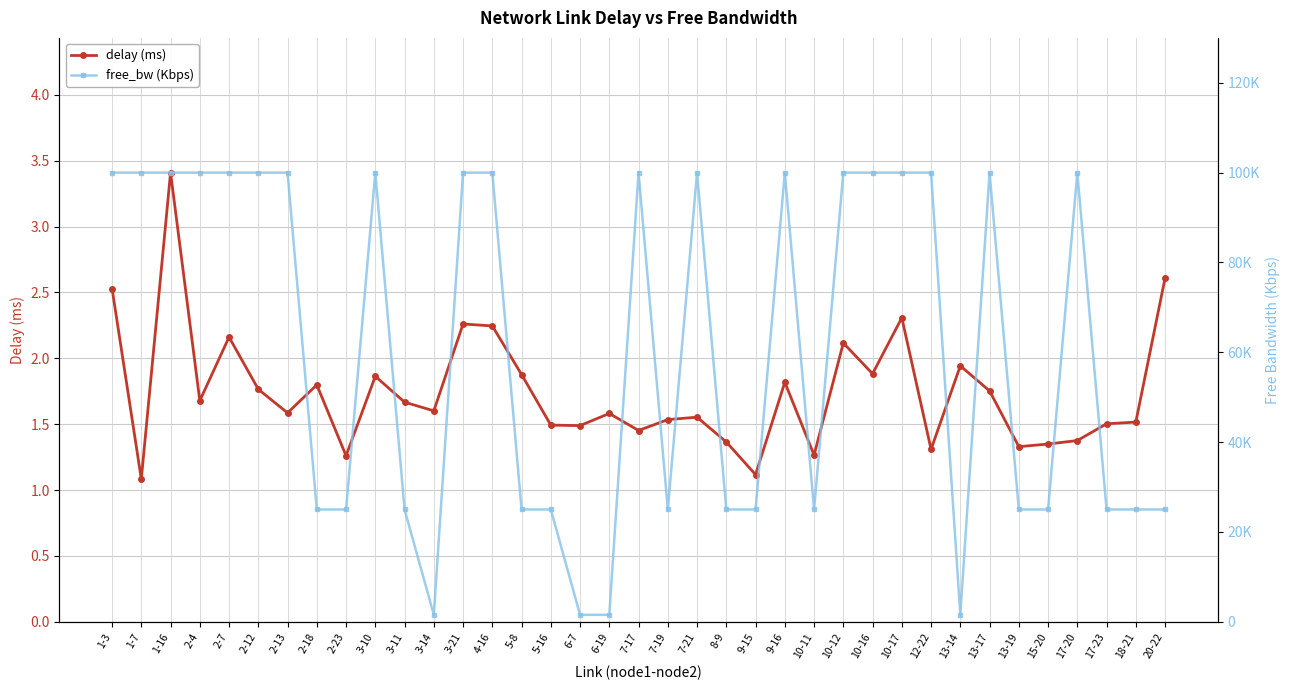

What are all the series names shown in the legend?

delay (ms), free_bw (Kbps)